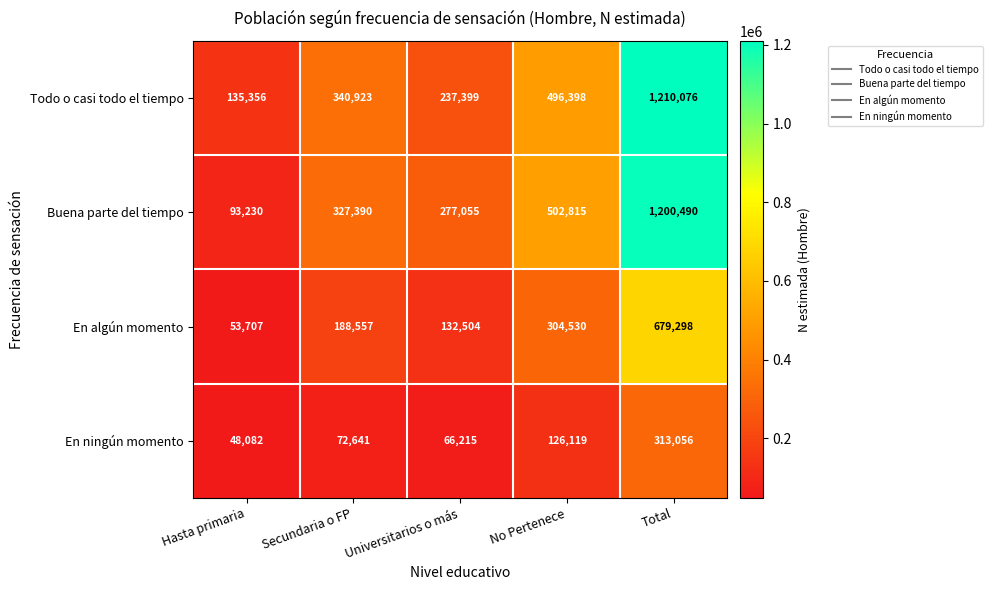

List the series in order of their peak value, lowest first.

En ningún momento, En algún momento, Buena parte del tiempo, Todo o casi todo el tiempo